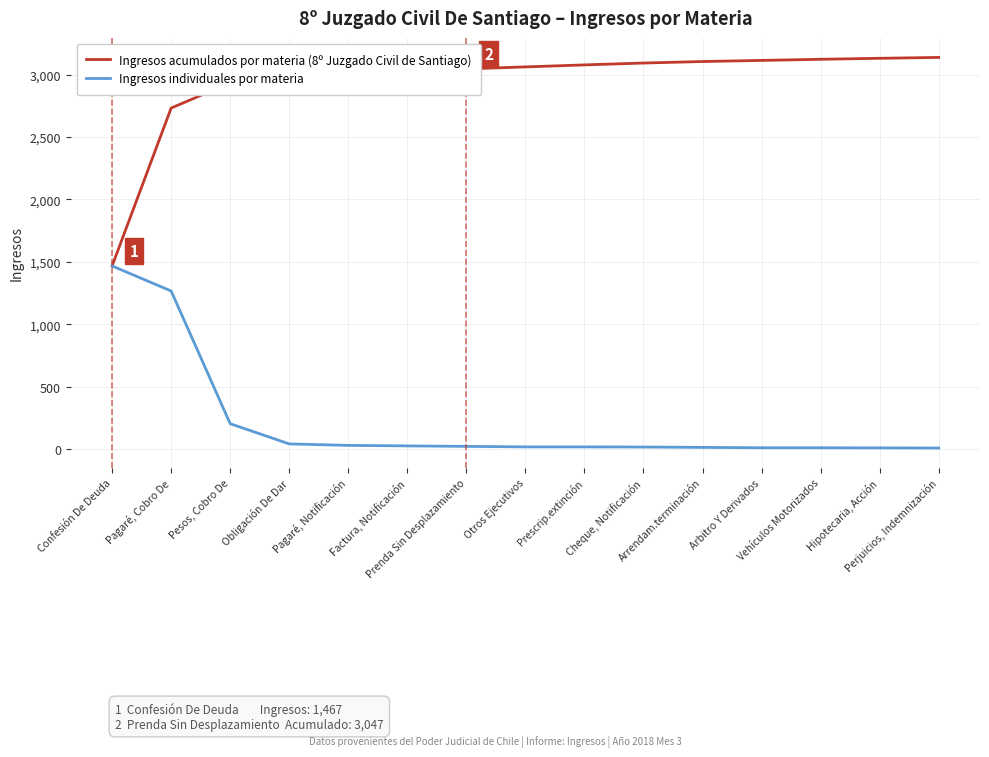

Read the Ingresos individuales por materia value at Confesión De Deuda, to the nearest 10.

1470